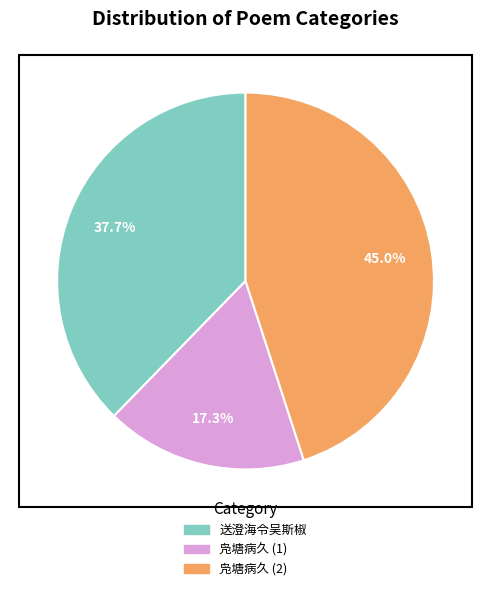

Count the number of slices in the pie.

3